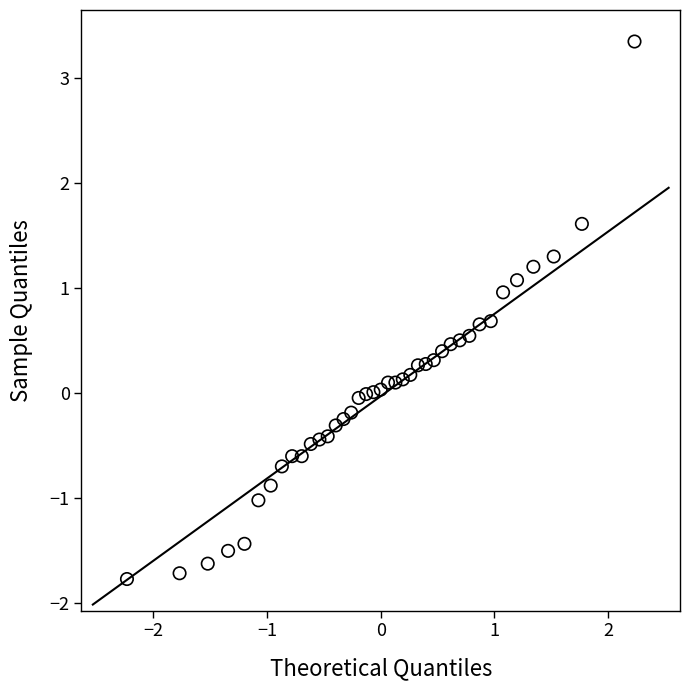

What is the range of X values (max minus min)?

4.5